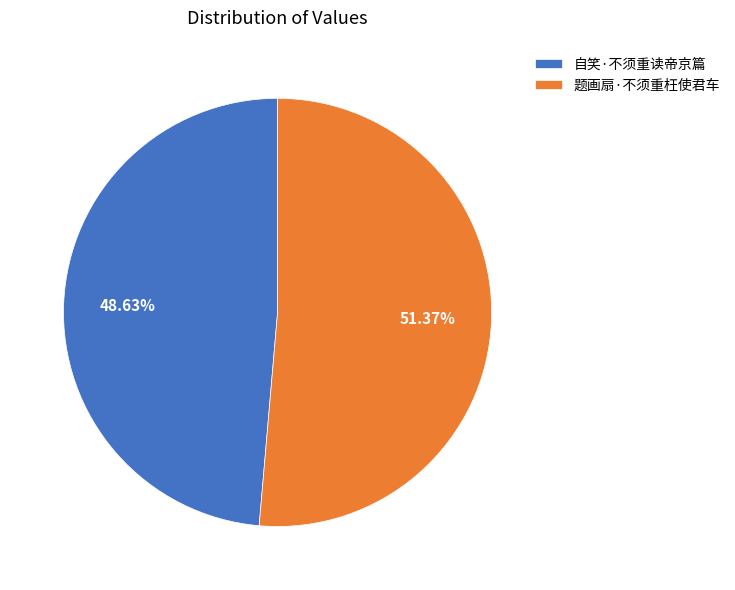

How many segments does this pie chart have?

2